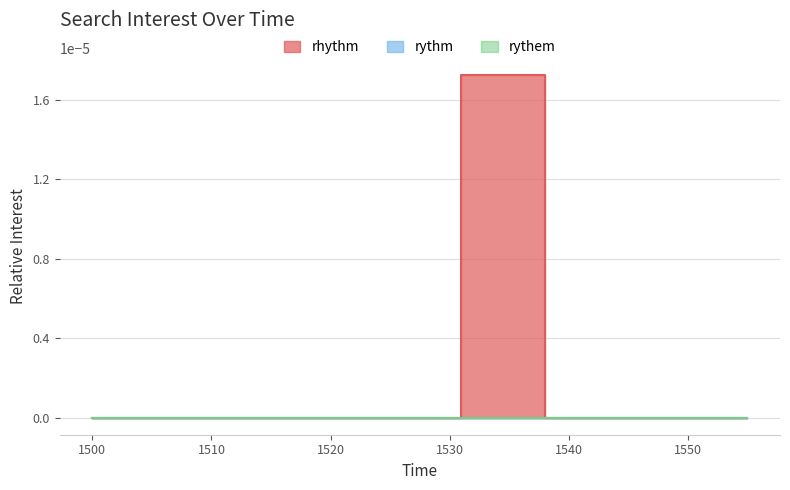

Which has a higher value, 1525 or 1537?

1537